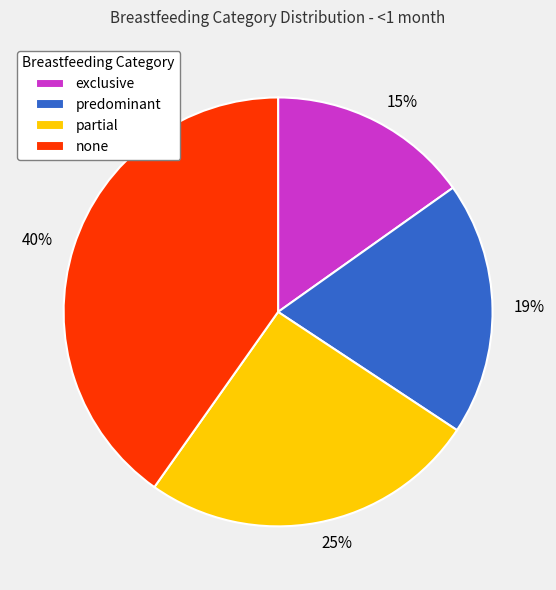

True or false: predominant accounts for 7% of the total.

False